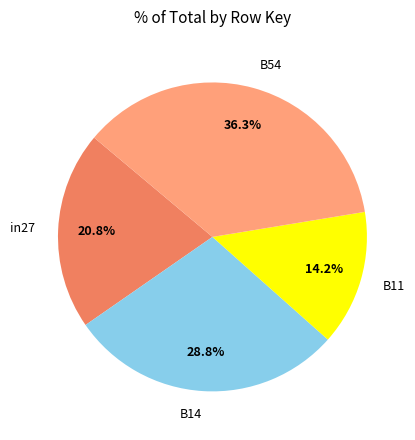

Count the number of slices in the pie.

4